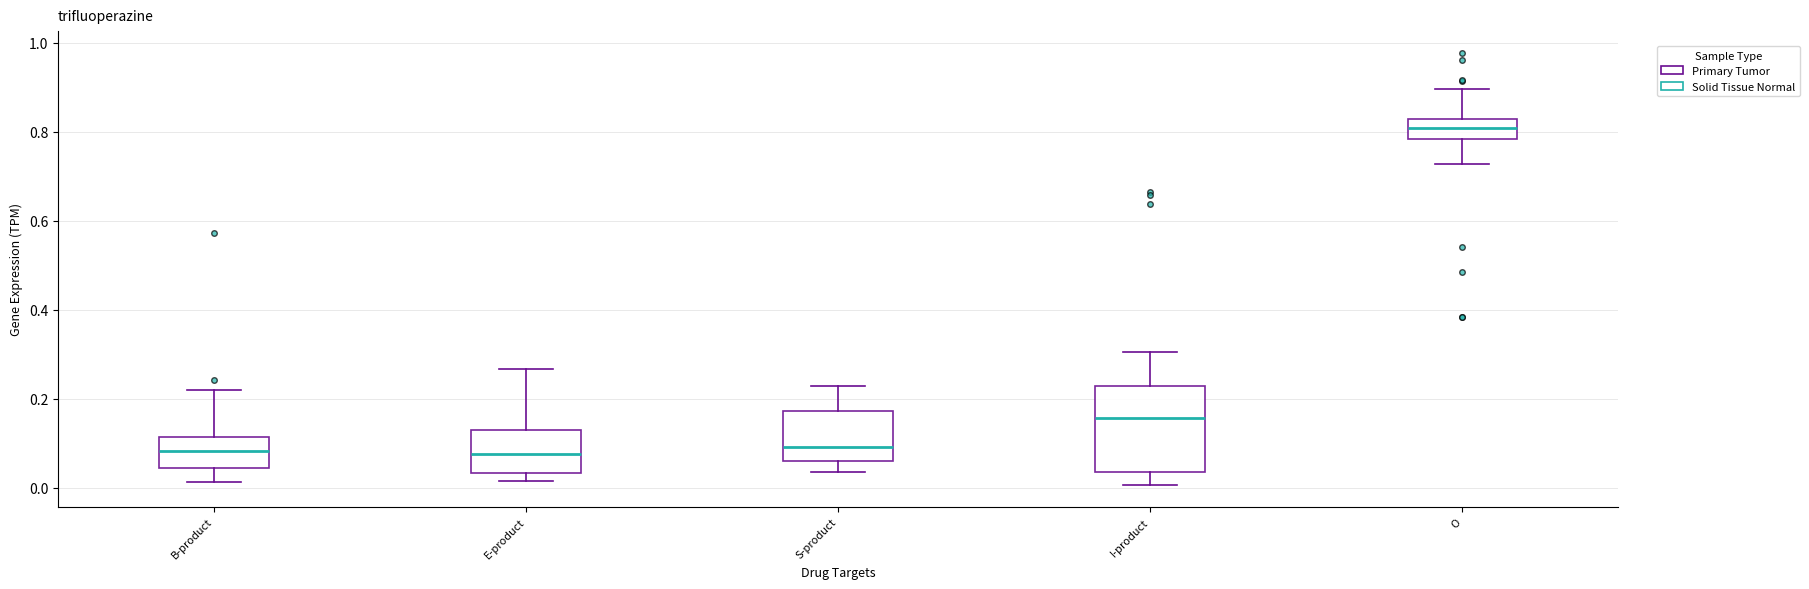

Which box is the tallest, from its lower edge to its upper edge?

I-product